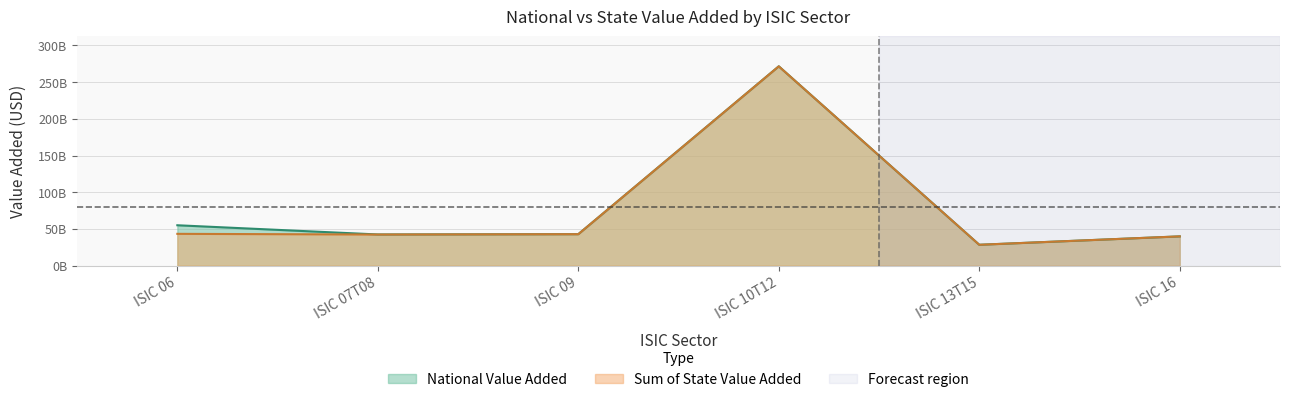

Reading left to right, what are all the values shown in this chart?

National Value Added: ISIC 06=55027015966.8	ISIC 07T08=42478054417.1	ISIC 09=42862790600.0	ISIC 10T12=271578172200.0	ISIC 13T15=28431532600.0	ISIC 16=39875736200.0
Sum of State Value Added: ISIC 06=43325227578.9	ISIC 07T08=42397778941.8	ISIC 09=42862584880.0	ISIC 10T12=271528182240.0	ISIC 13T15=28425361000.0	ISIC 16=39874399020.0